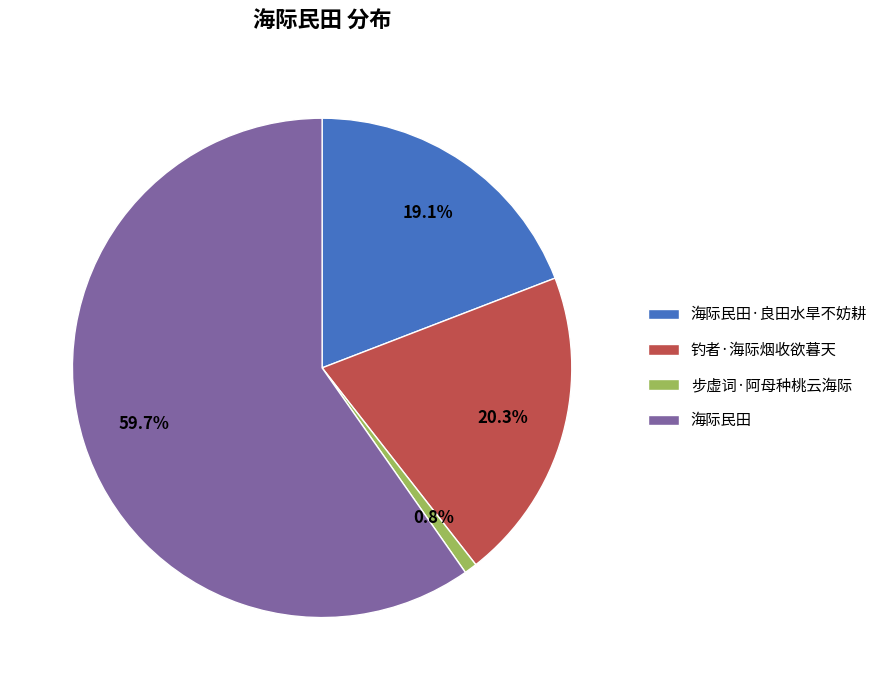

Which category has the biggest portion of the pie?

海际民田